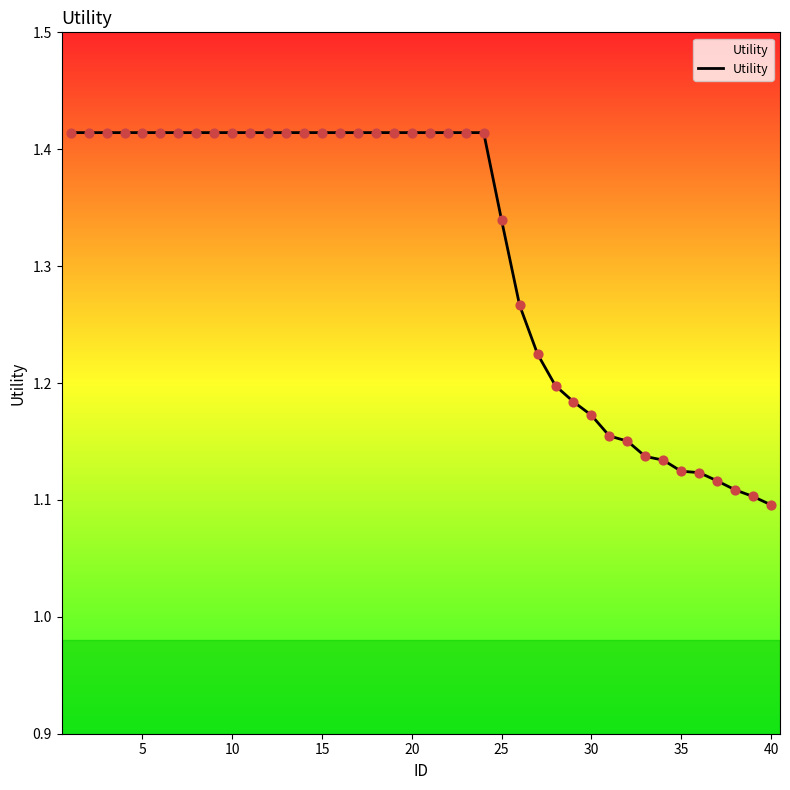

What is the difference between the maximum and minimum values?

0.3